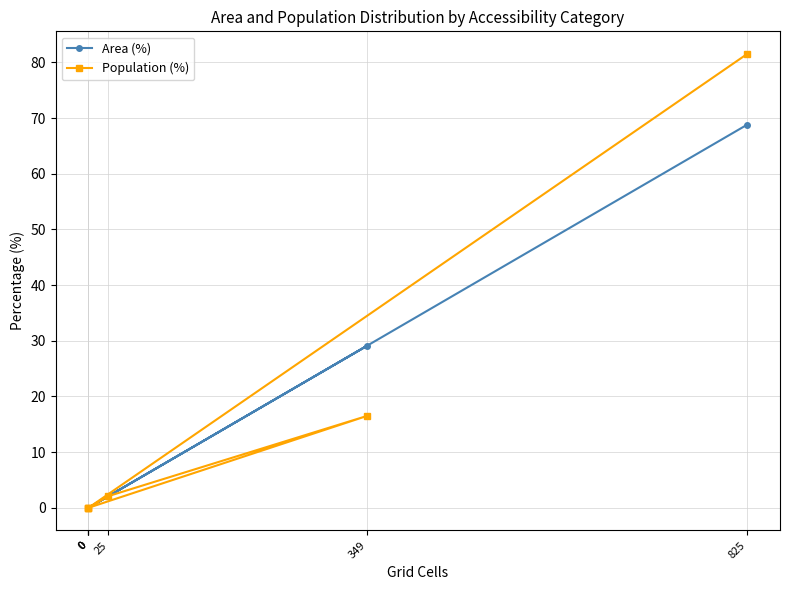

True or false: Population (%) has a value of 0.0 at 0.

True